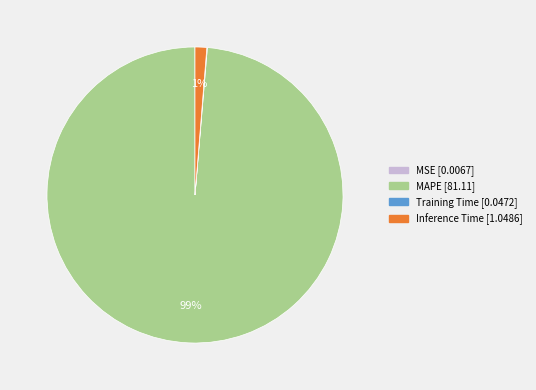

Which category has the biggest portion of the pie?

MAPE